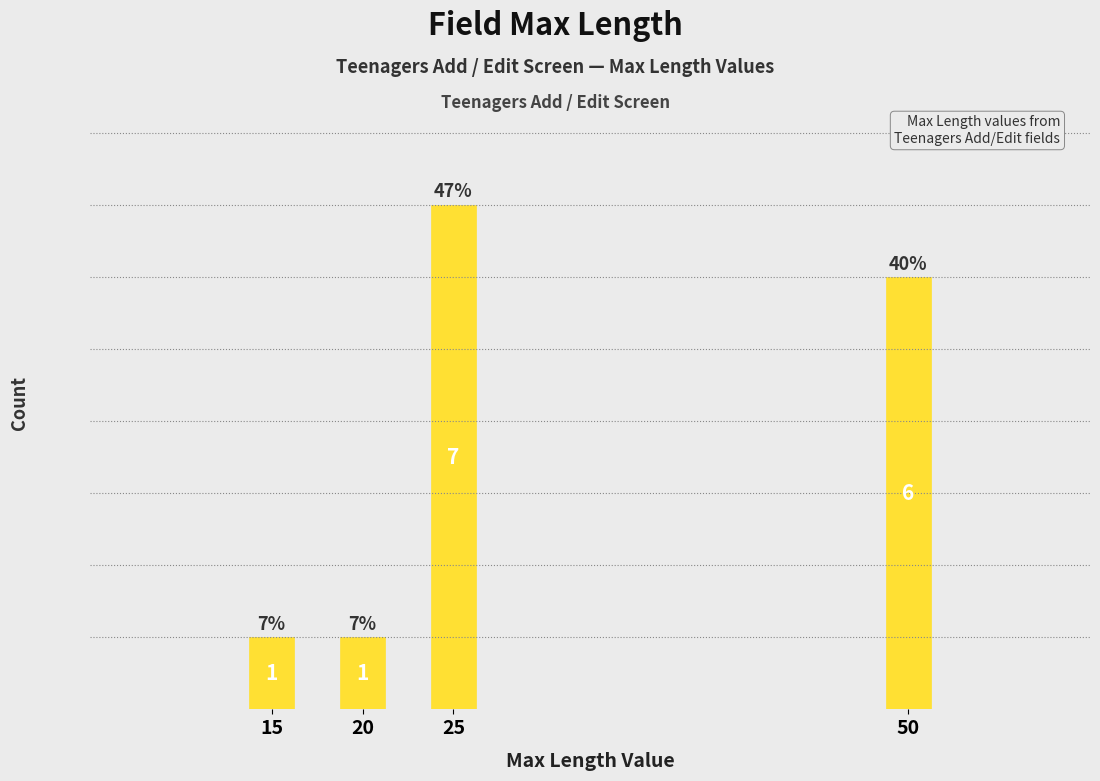

Reading left to right, what are all the values shown in this chart?

1	1	7	6